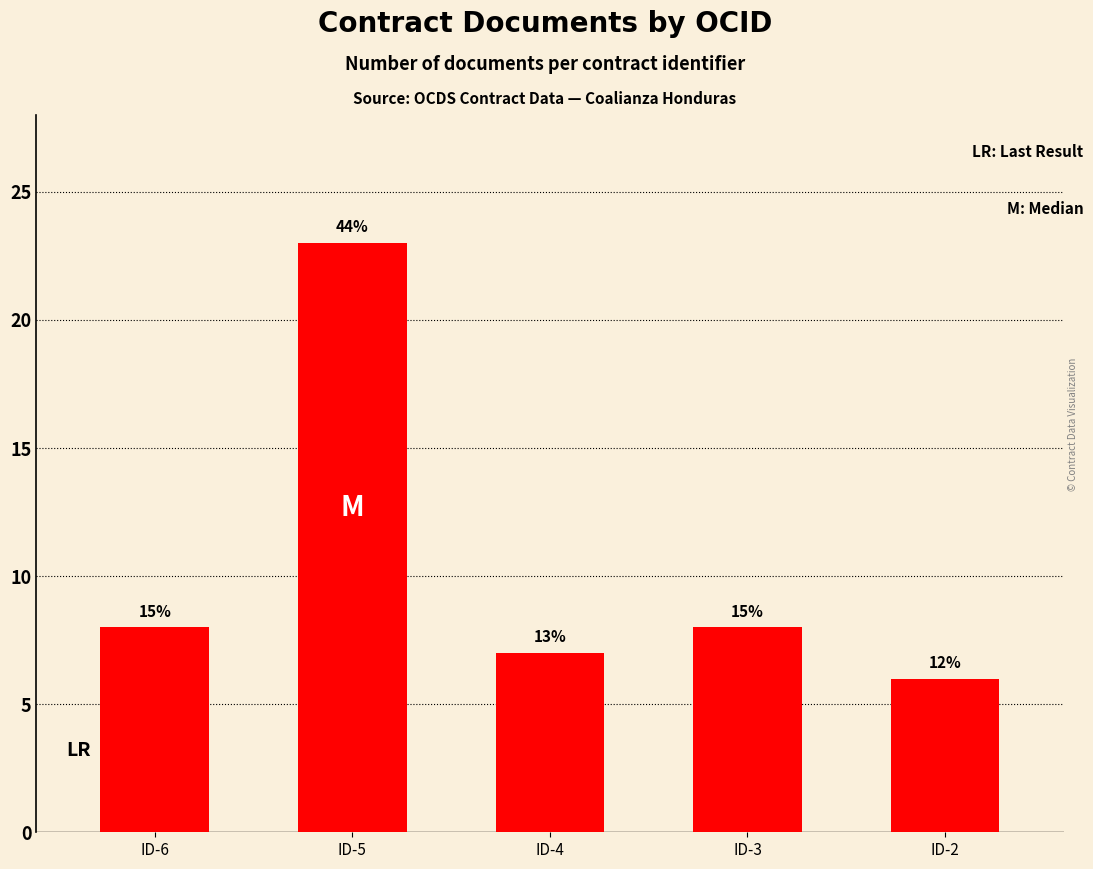

Does the chart contain any negative values?

No